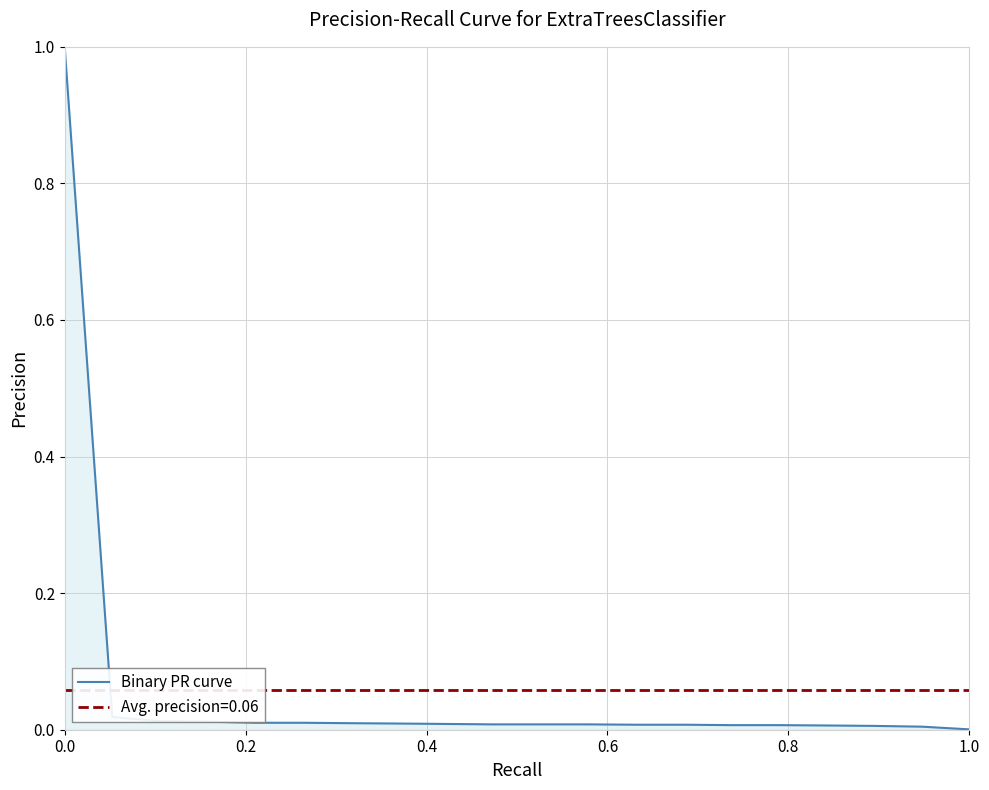

What is the difference between the maximum and minimum values?

1.0